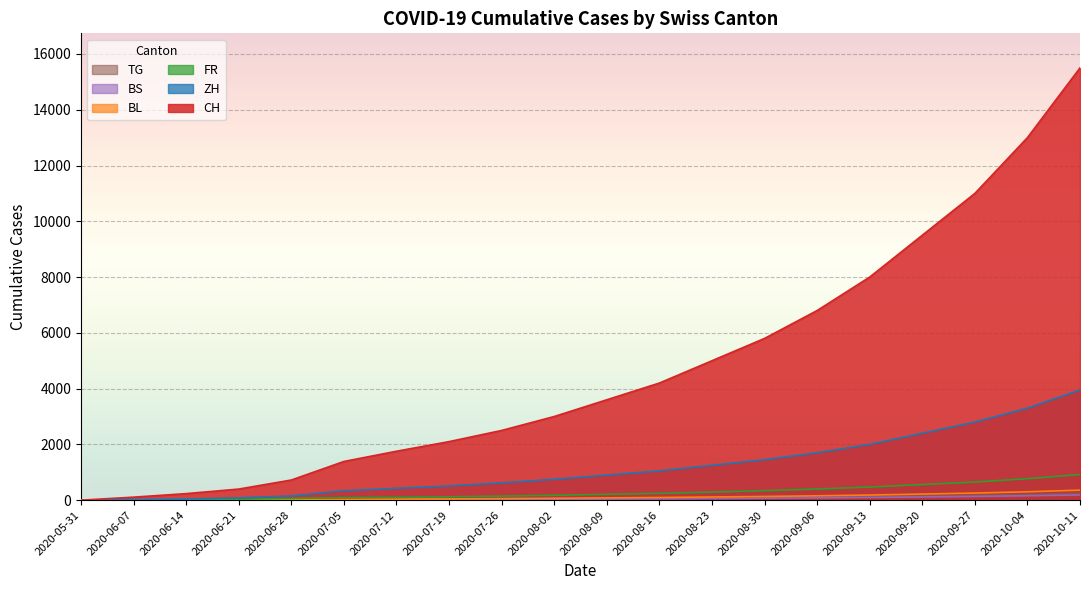

At which label is TG closest to 124?

2020-09-13